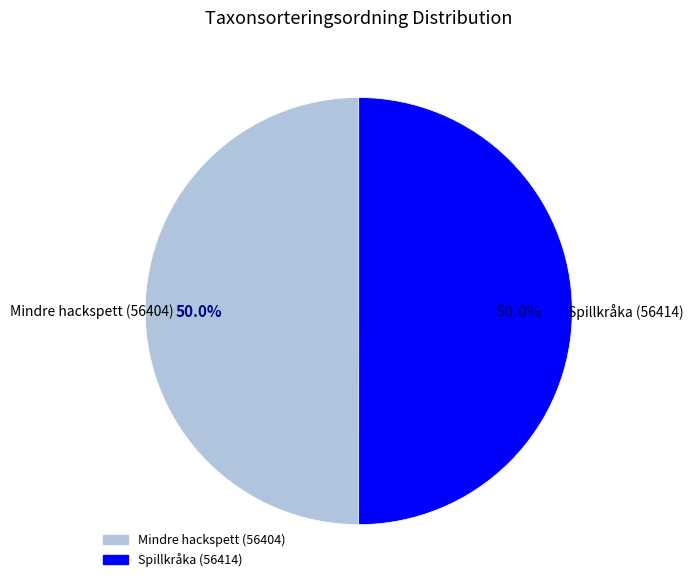

What is the ratio of the value at Mindre hackspett (56404) to the value at Spillkråka (56414)?

1.0